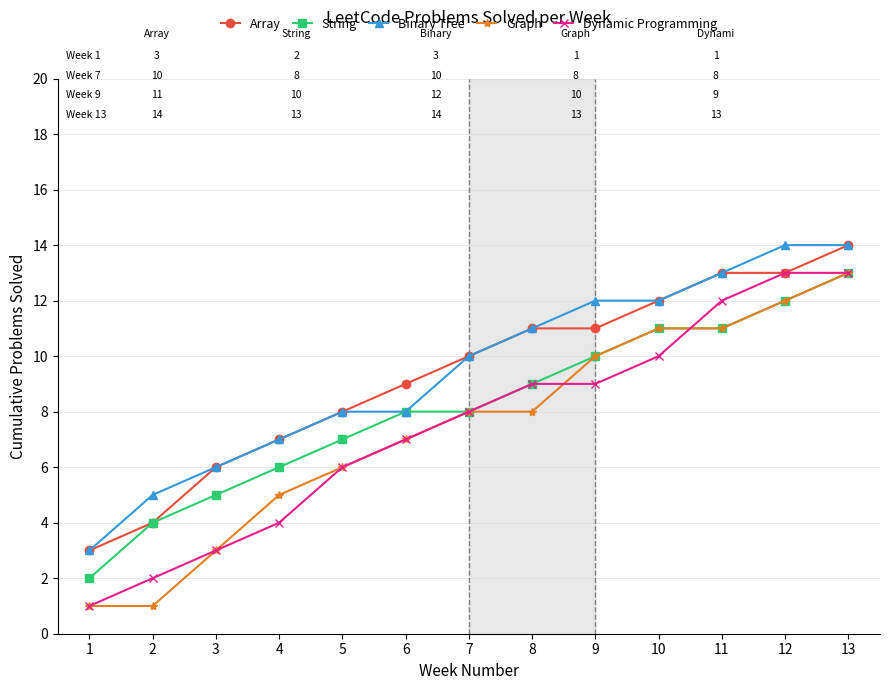

What are all the series names shown in the legend?

Array, String, Binary Tree, Graph, Dynamic Programming